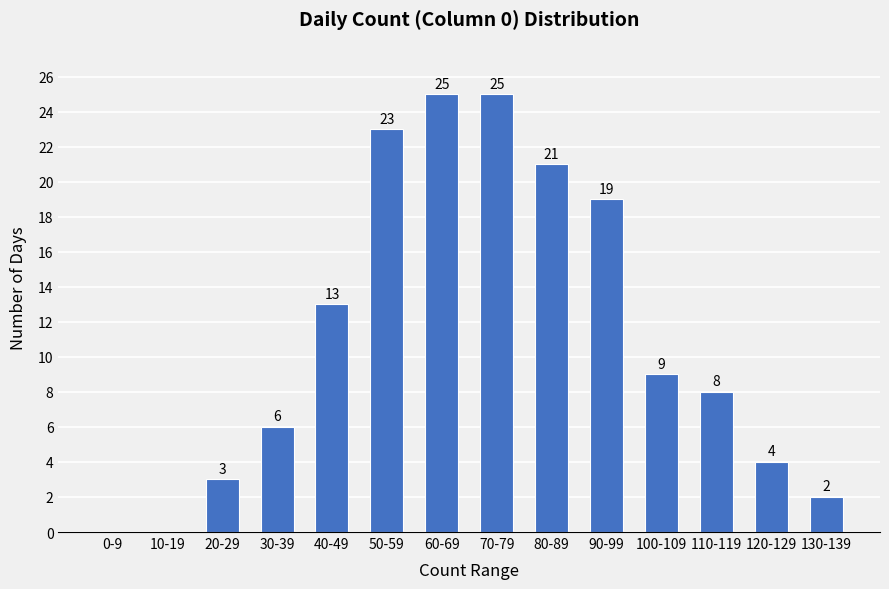

Reading left to right, what are all the values shown in this chart?

0-9=0	10-19=0	20-29=3	30-39=6	40-49=13	50-59=23	60-69=25	70-79=25	80-89=21	90-99=19	100-109=9	110-119=8	120-129=4	130-139=2